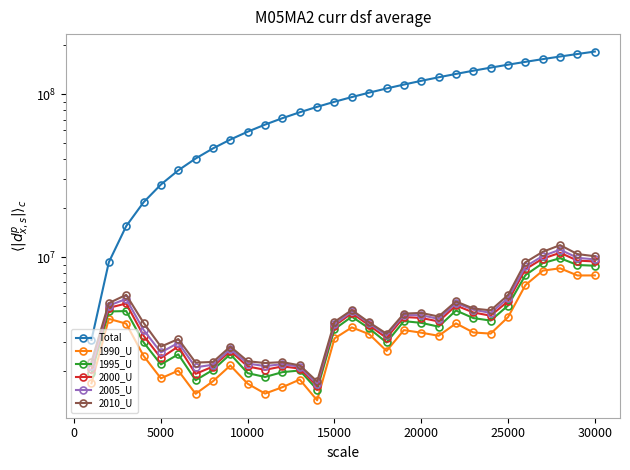

True or false: 2005_U and 2010_U intersect in this chart.

False